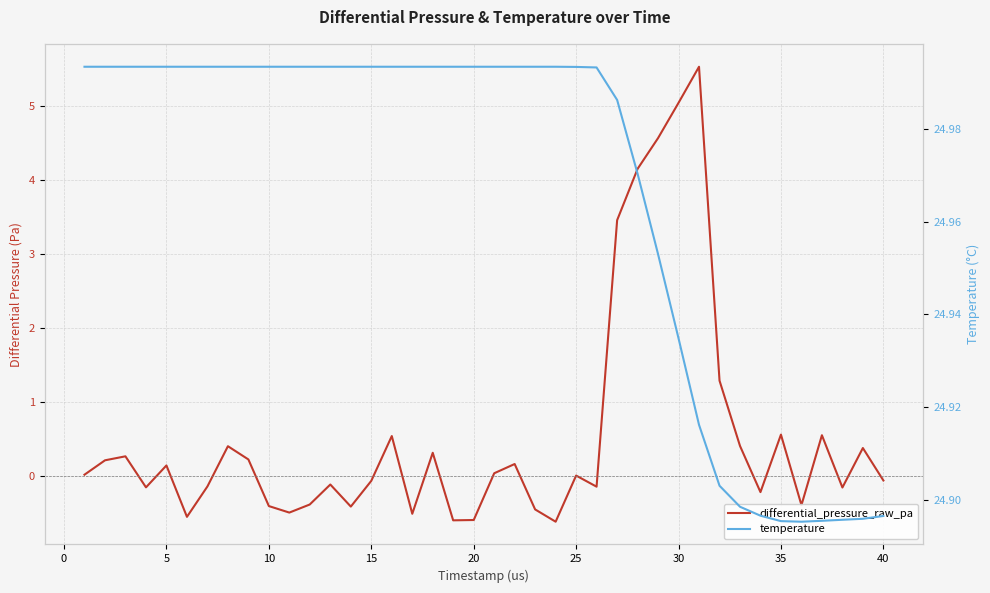

How many values in the differential_pressure_raw_pa series are below 0?

19